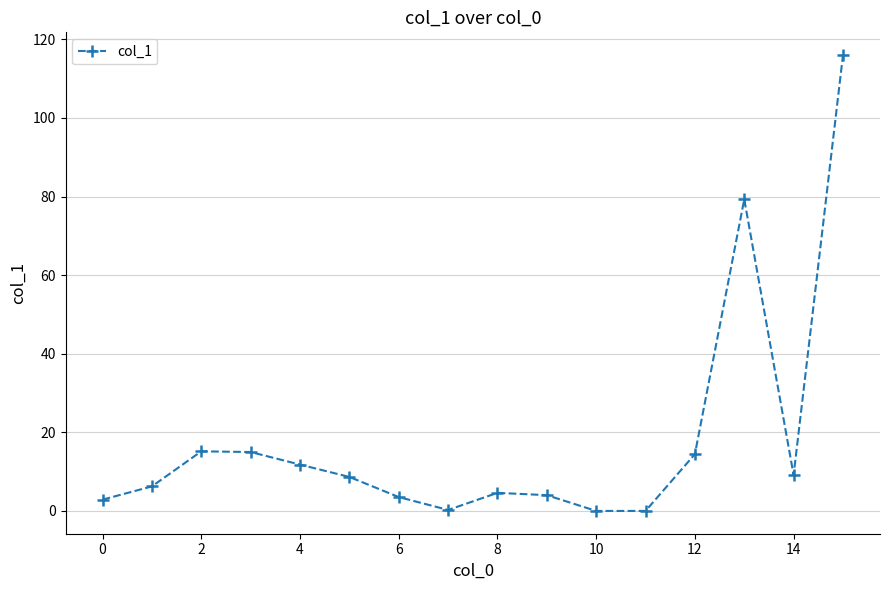

What is the value of the 6th point from the left?

8.7